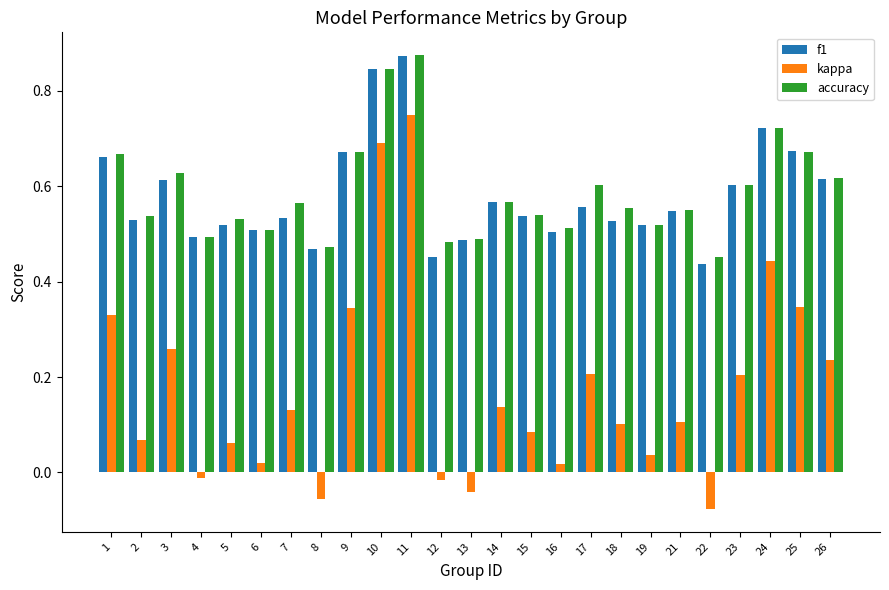

What is the sum of all kappa values?

4.4